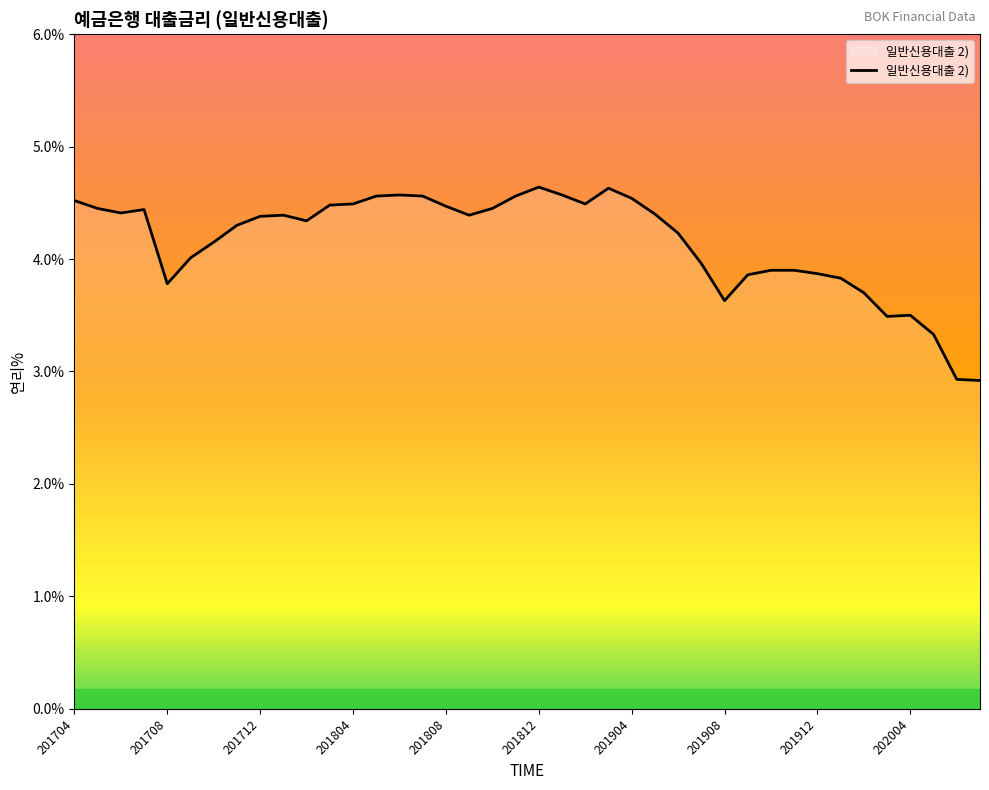

What is the difference between the maximum and minimum values?

1.7